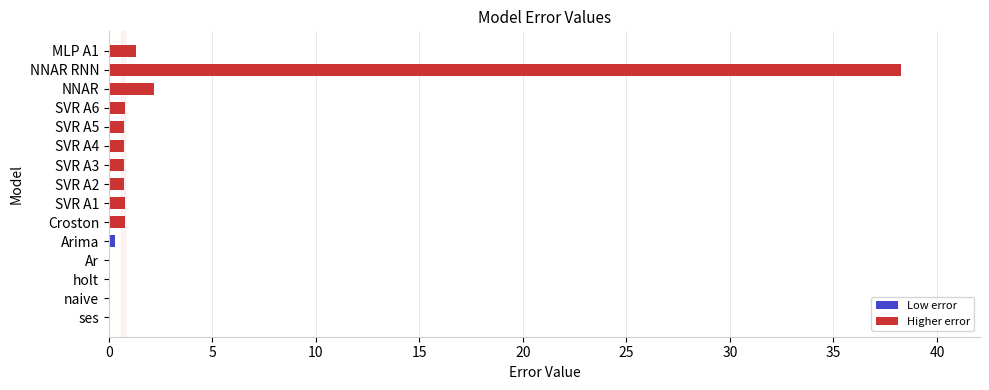

The chart shows a value of 0.0 at holt. True or false?

True